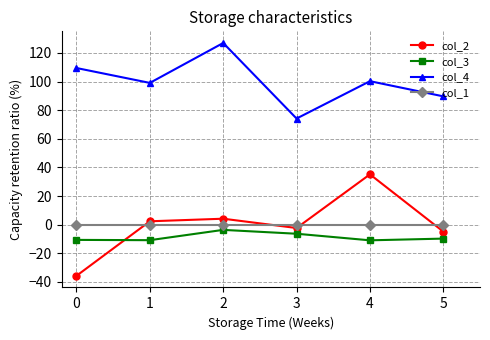

What is the lowest value of the col_3 series?

-10.9